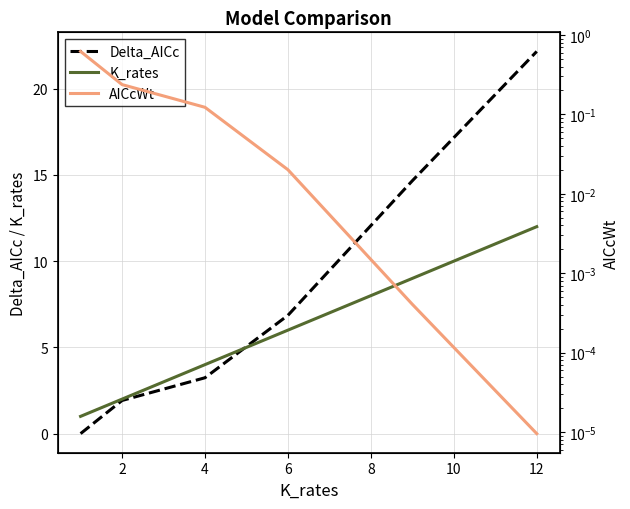

Read the Delta_AICc value at 6.

6.9